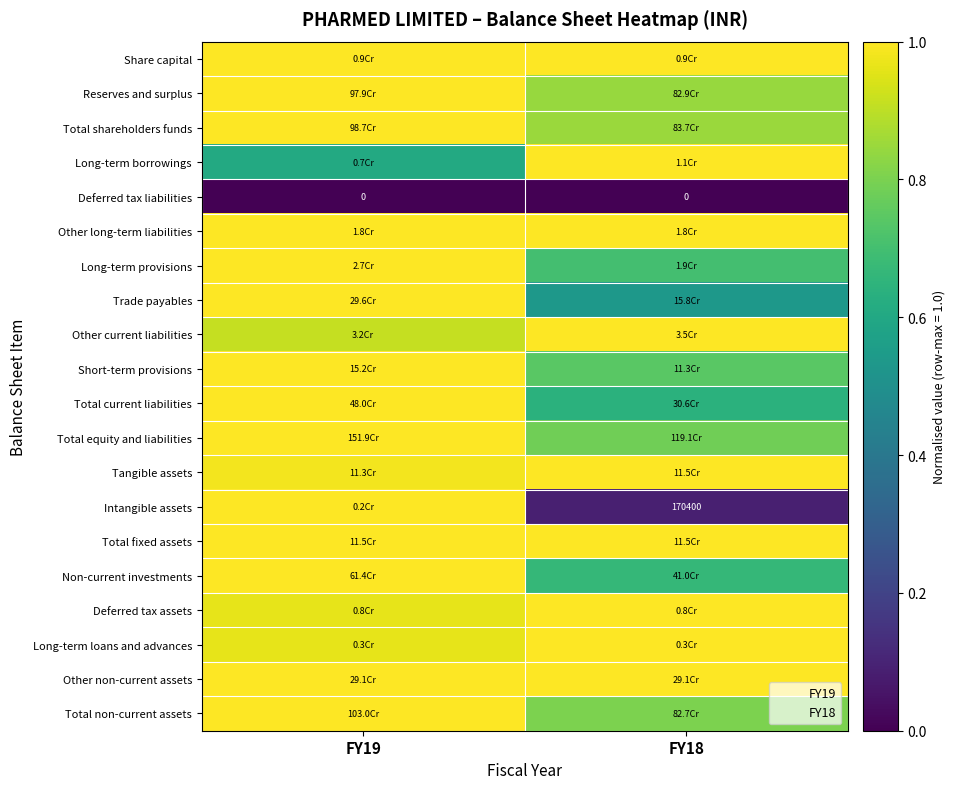

What is the total value across all series at FY19?

18.4